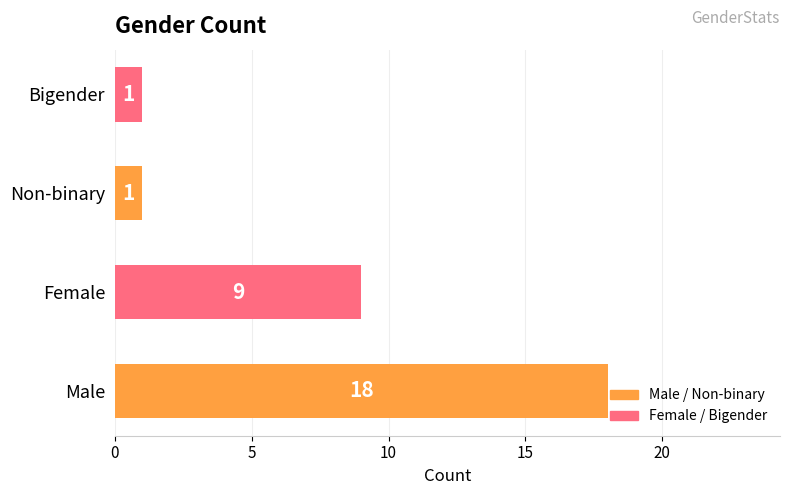

What is the minimum value shown in the chart?

1